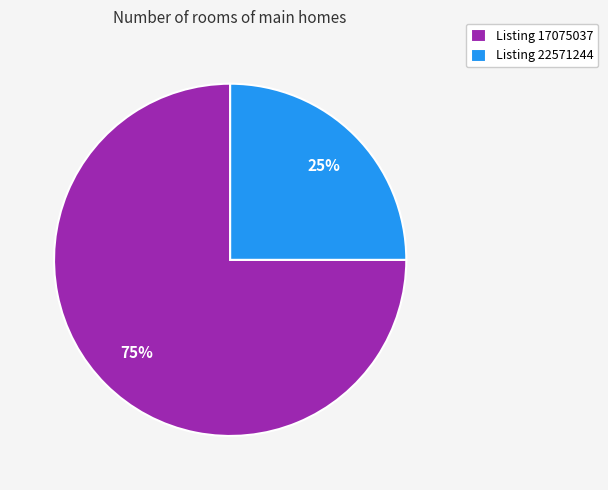

What percentage is the Listing 22571244 slice, to the nearest percent?

25%